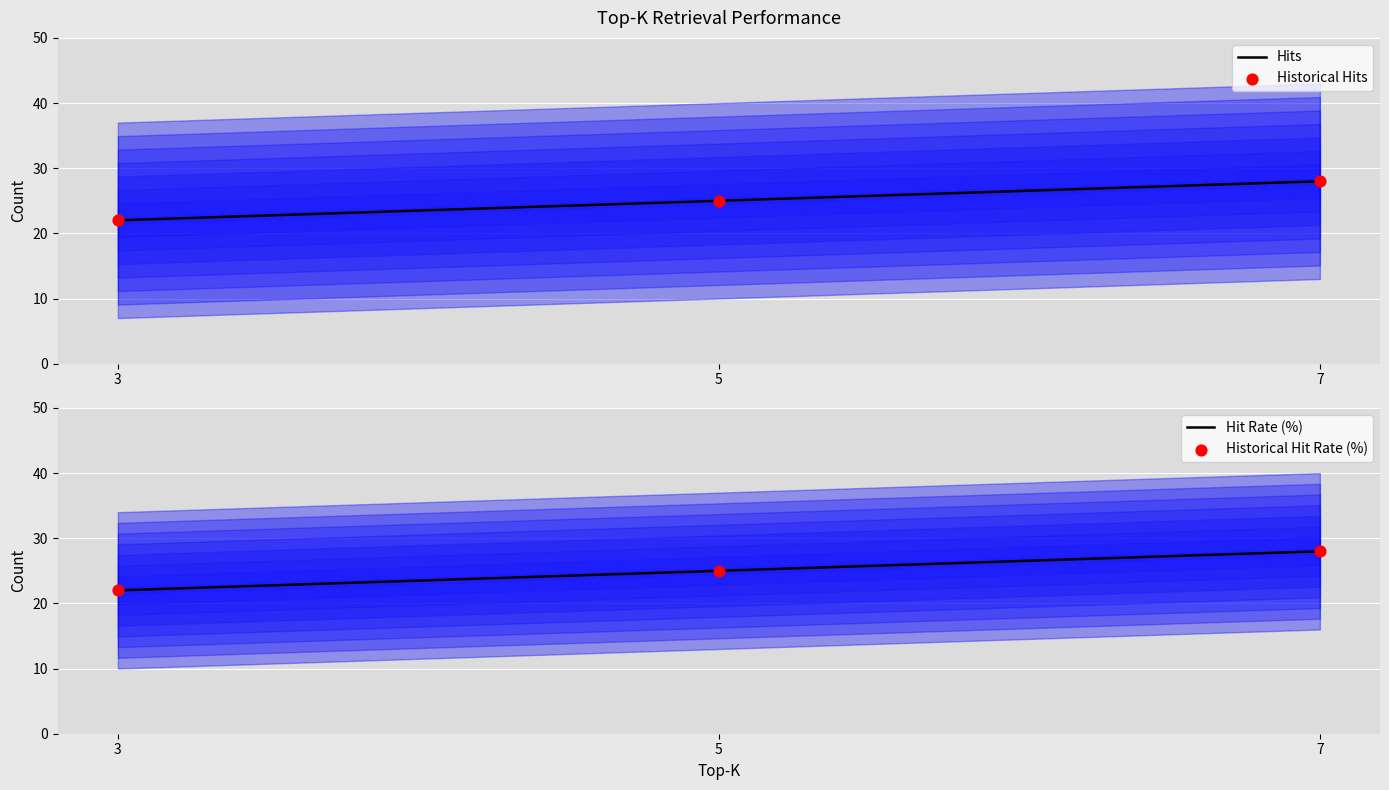

Which series contains the highest Y value?

Hits